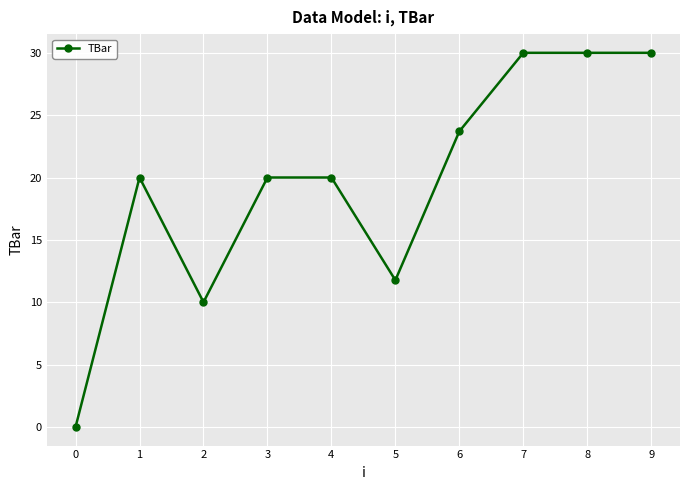

What is the approximate value at 2?

10.0